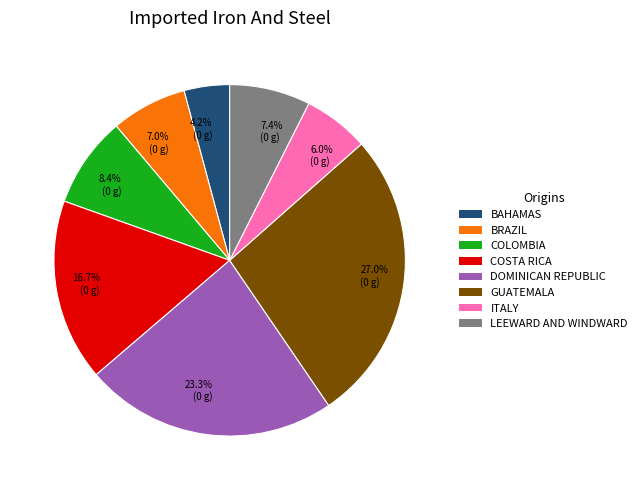

Is there any slice that represents more than half of the pie?

No